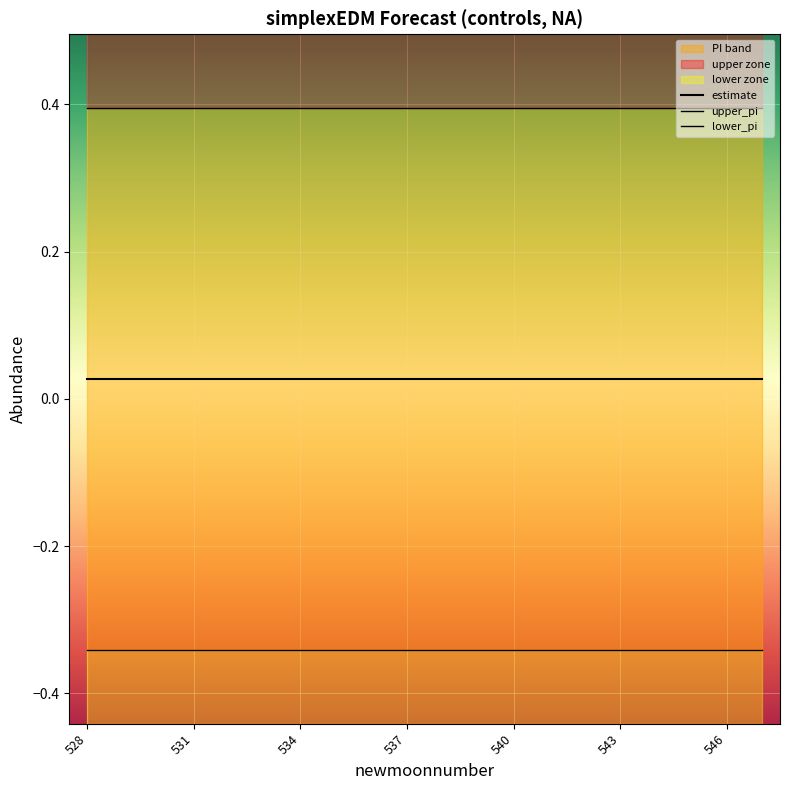

Reading right to left, list all the values displayed in this chart.

estimate: 0.0	0.0	0.0	0.0	0.0	0.0	0.0	0.0	0.0	0.0	0.0	0.0	0.0	0.0	0.0	0.0	0.0	0.0	0.0	0.0
upper_pi: 0.4	0.4	0.4	0.4	0.4	0.4	0.4	0.4	0.4	0.4	0.4	0.4	0.4	0.4	0.4	0.4	0.4	0.4	0.4	0.4
lower_pi: -0.3	-0.3	-0.3	-0.3	-0.3	-0.3	-0.3	-0.3	-0.3	-0.3	-0.3	-0.3	-0.3	-0.3	-0.3	-0.3	-0.3	-0.3	-0.3	-0.3